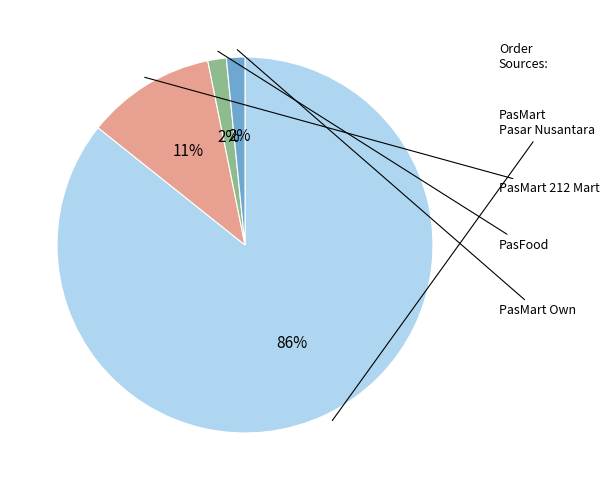

To the nearest percent, what is the average slice percentage?

25%